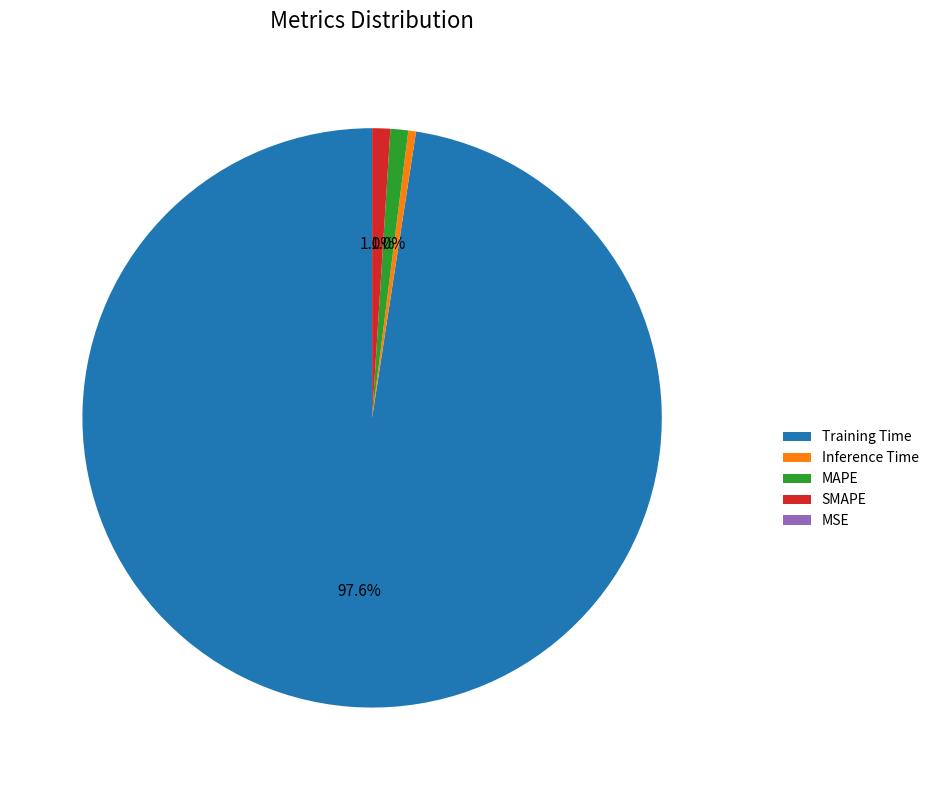

Which category has the biggest portion of the pie?

Training Time